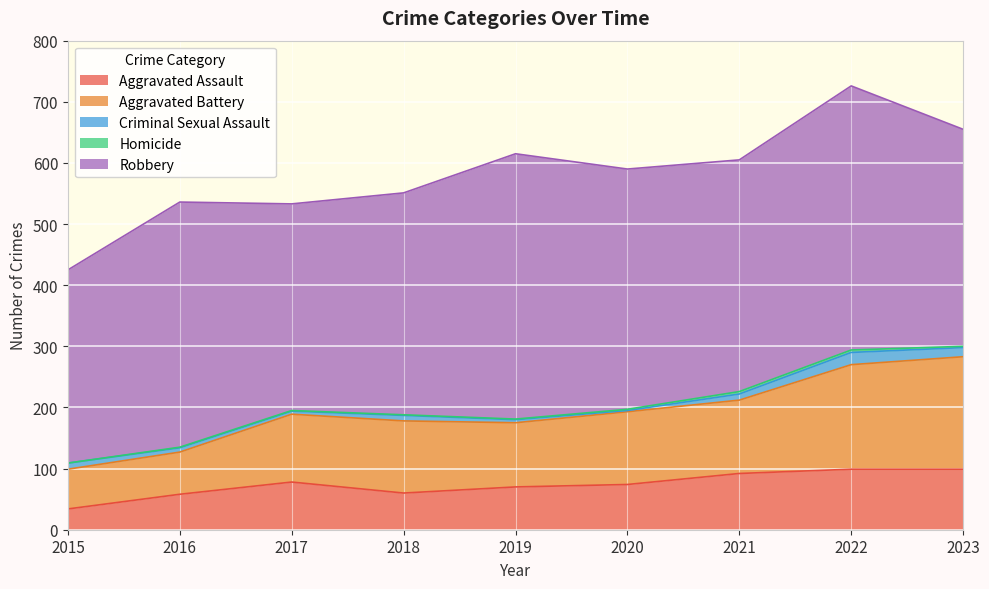

True or false: Criminal Sexual Assault and Aggravated Assault cross at least once.

False